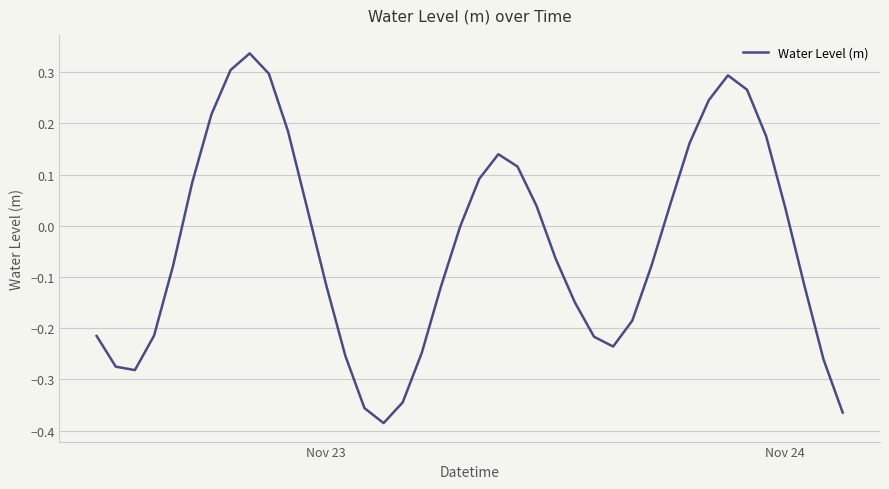

Does the chart have visible grid lines?

Yes